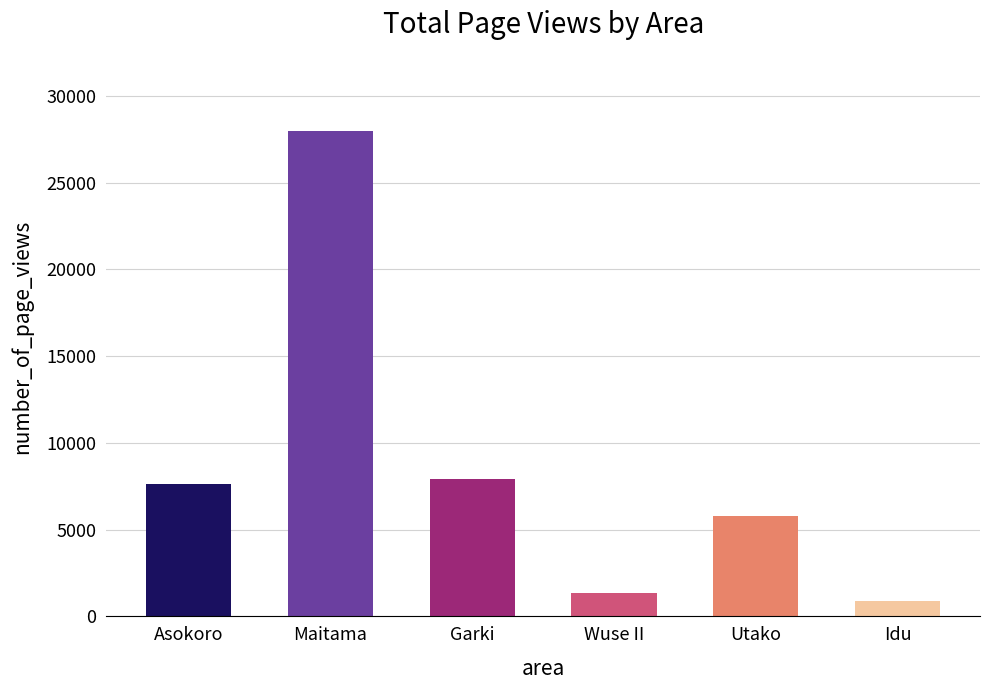

True or false: the data shows 2361 at Asokoro.

False